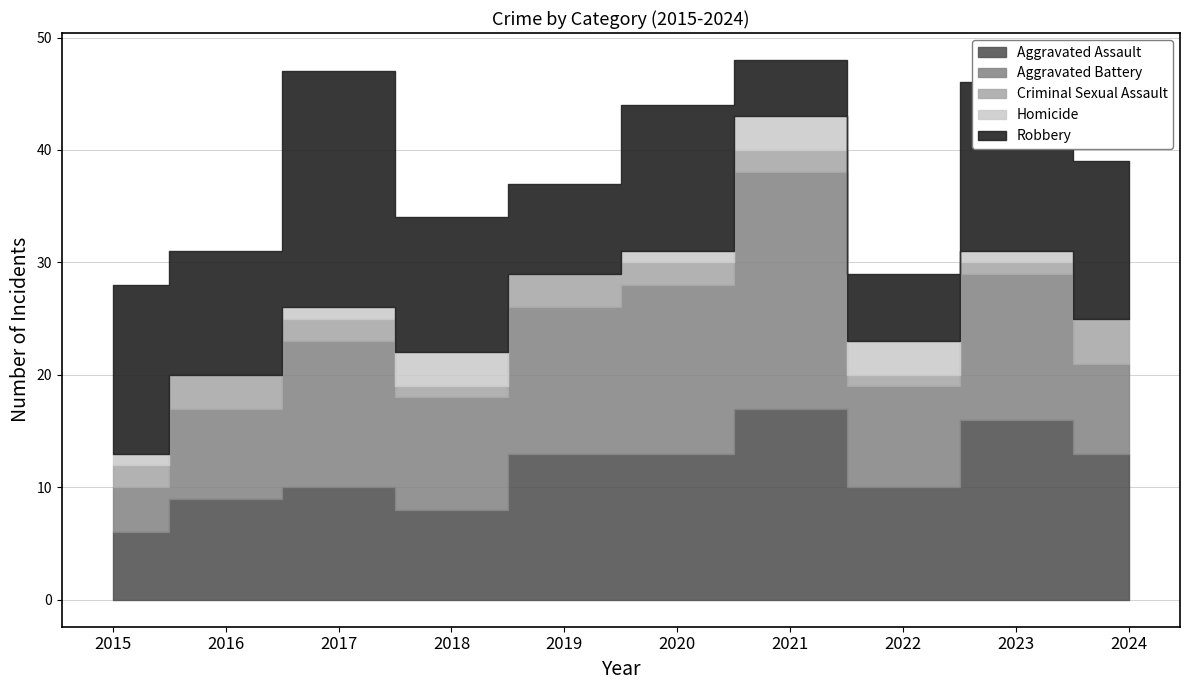

What is the lowest value of the Criminal Sexual Assault series?

1